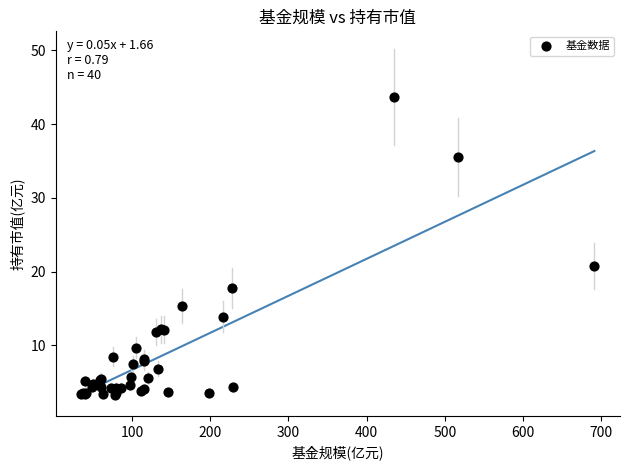

What Y value in the scatter plot is closest to 23?

20.7